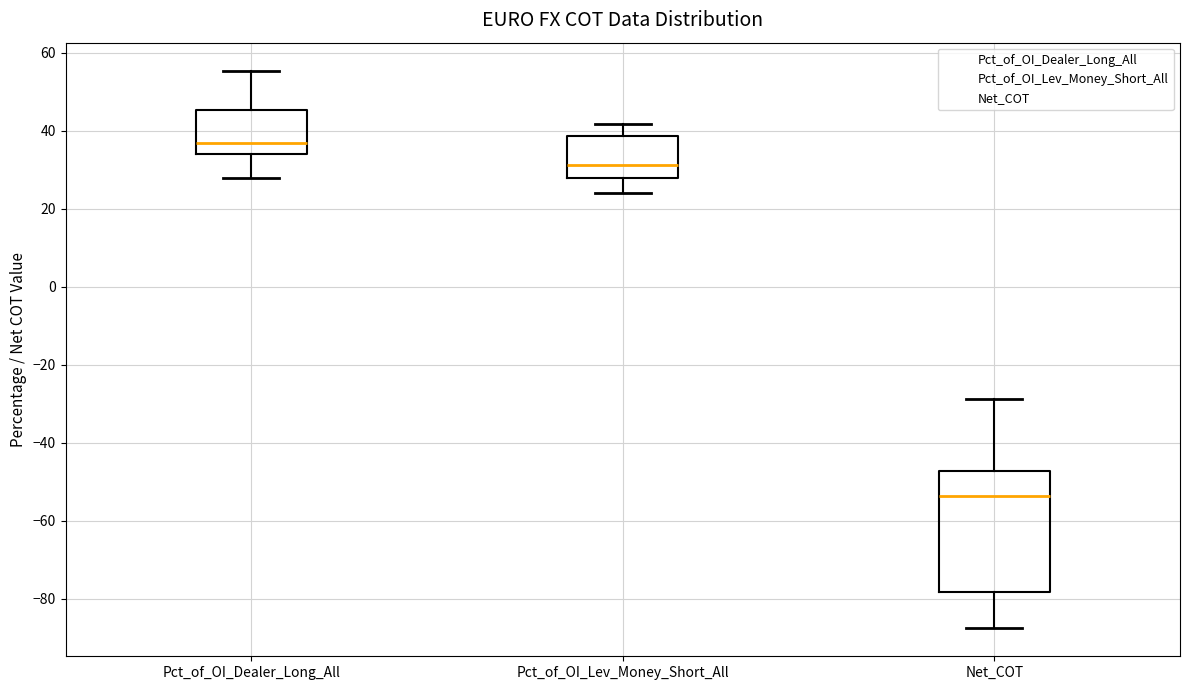

Reading left to right, transcribe this box plot: for each box, give where its median line is, the range the box spans, and where its two whiskers end, as read against the y-axis. The values are not printed on the chart, so give them approximately, as read against the axis.

Pct_of_OI_Dealer_Long_All: median 36, box 34 to 46, whiskers 28 to 56
Pct_of_OI_Lev_Money_Short_All: median 32, box 28 to 38, whiskers 24 to 42
Net_COT: median -54, box -78 to -48, whiskers -88 to -28